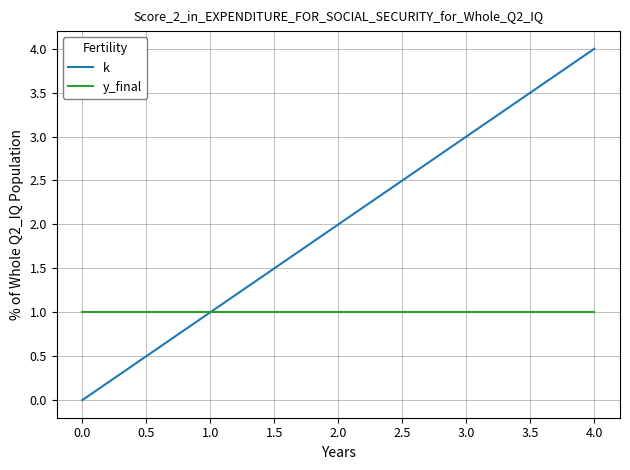

Reading left to right, list all the values displayed in this chart.

k: 0	1	2	3	4
y_final: 1	1	1	1	1